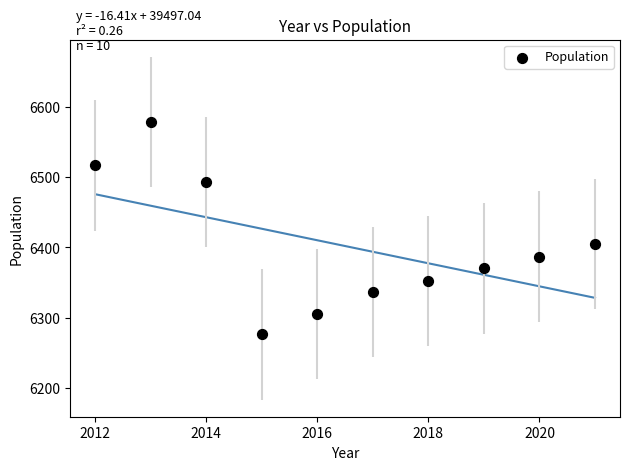

What Y value in the scatter plot is closest to 6427?

6405